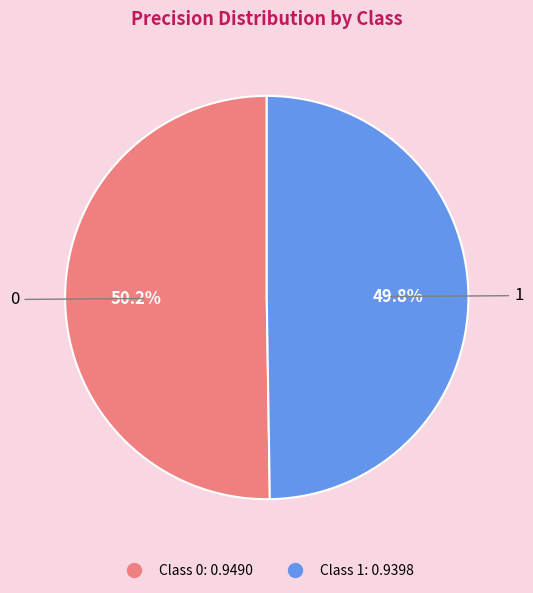

Rank the categories by value from lowest to highest.

1, 0